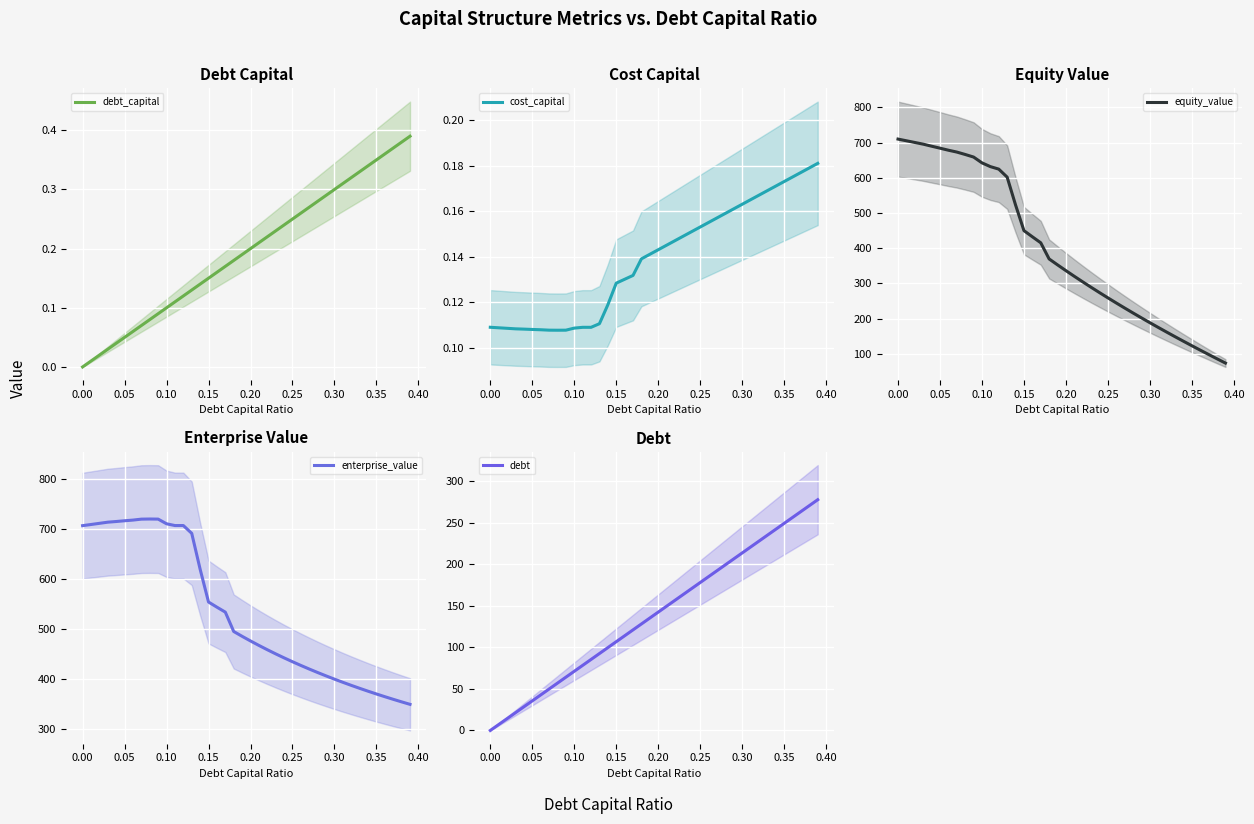

How many cost_capital values are between 0 and 1?

40